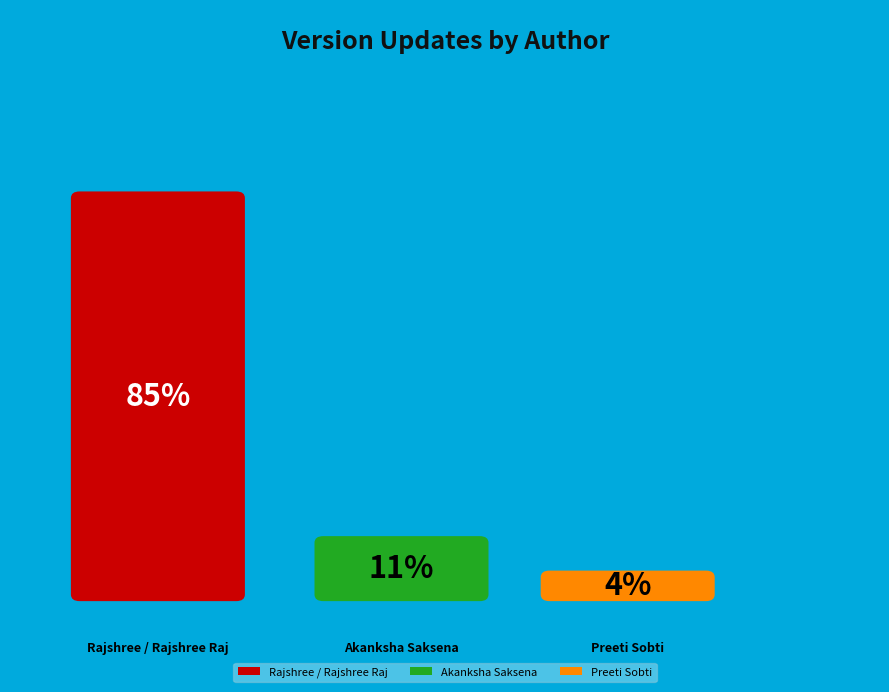

To the nearest percent, what portion does Rajshree / Rajshree Raj represent?

85%